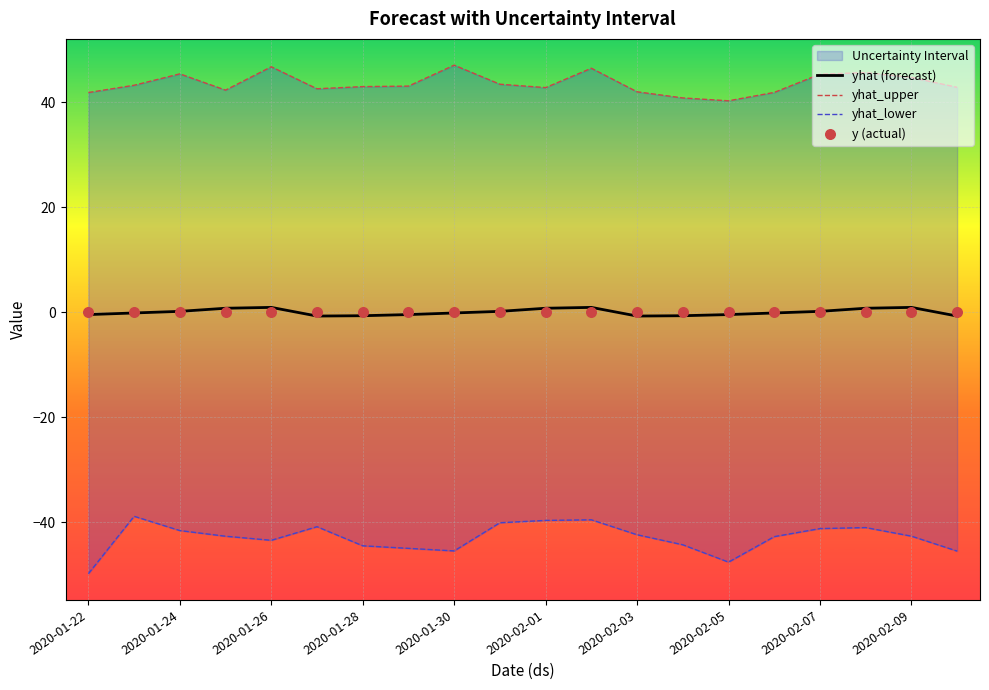

Which series contains the lowest Y value?

yhat_lower